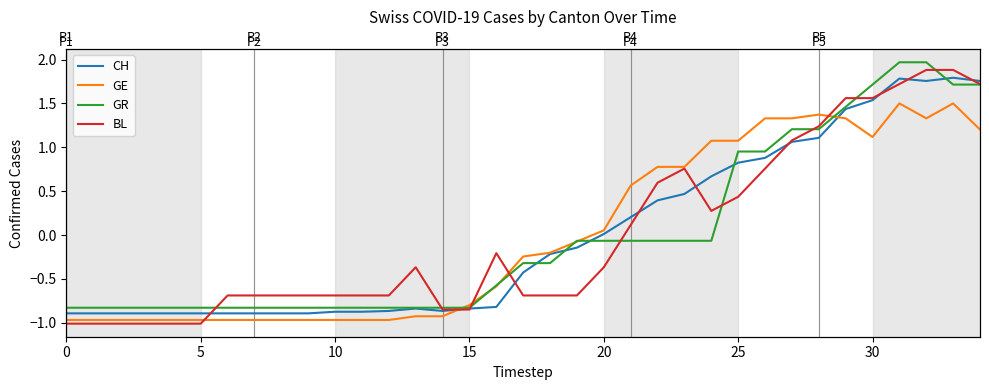

Where is BL nearest to the value 0?

21